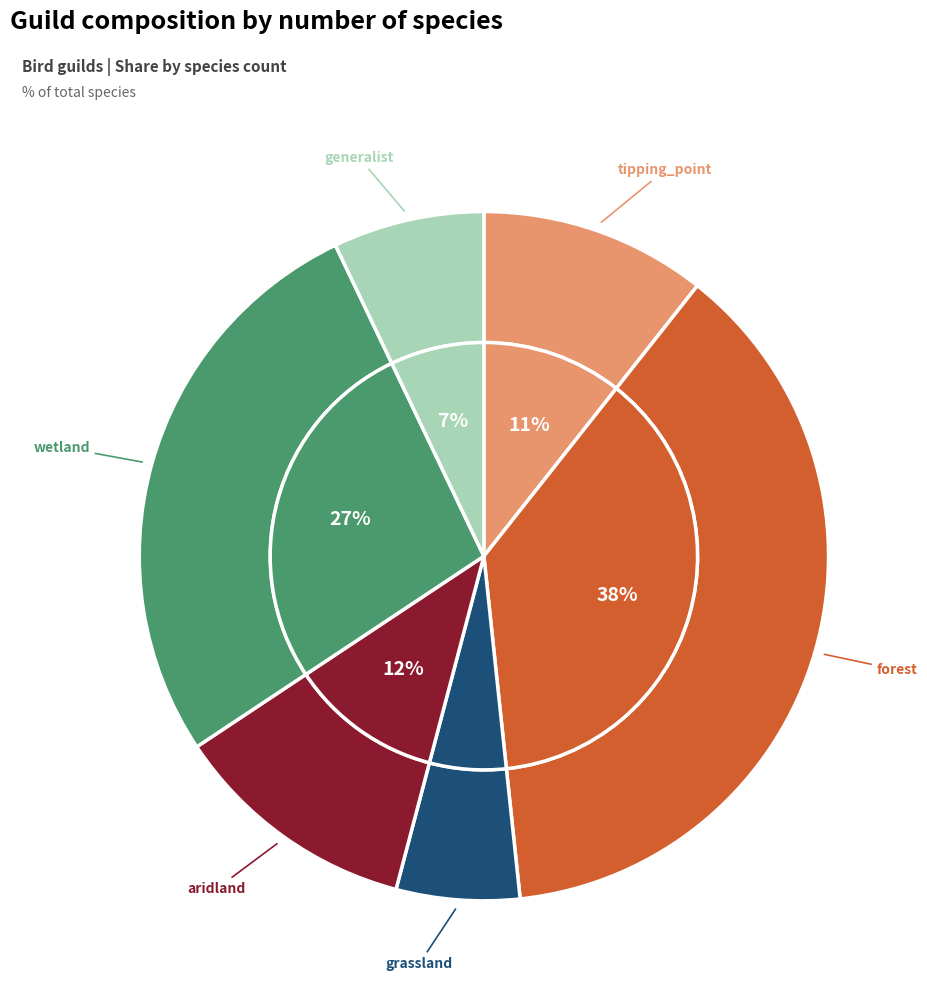

How much of the chart is everything except forest?

62.3%